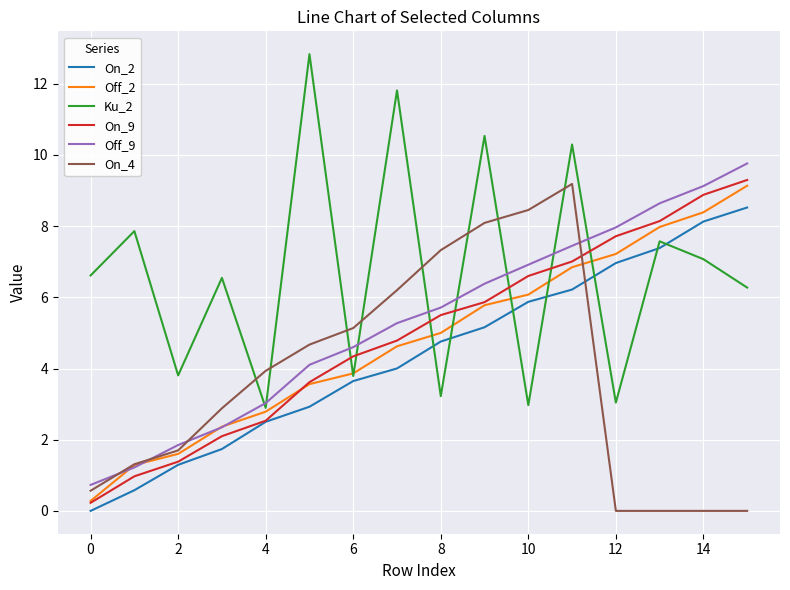

After their last crossing, which series has the higher values: On_9 or Ku_2?

On_9